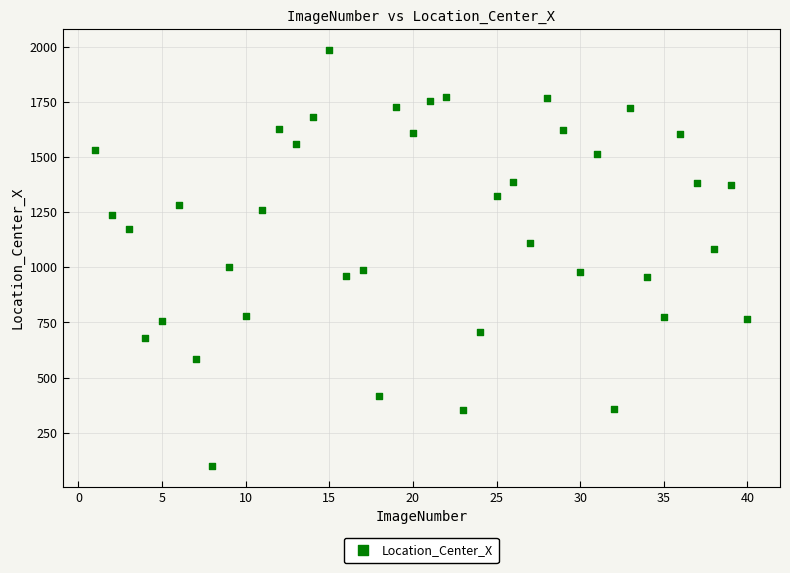

What is the range of X values (max minus min)?

39.0